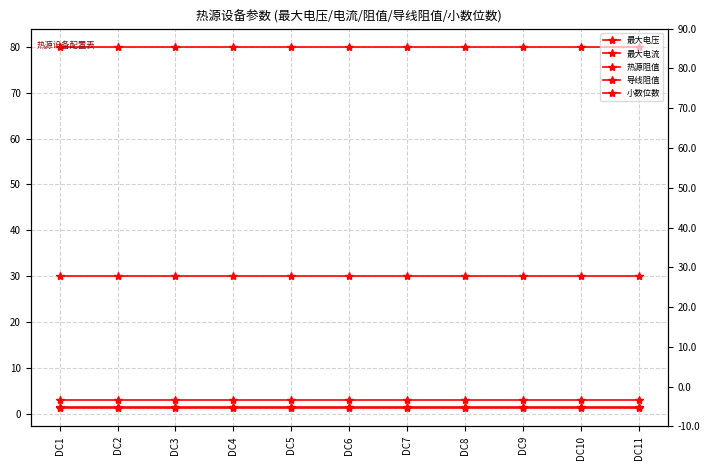

Does the chart display data point markers on the line(s)?

Yes